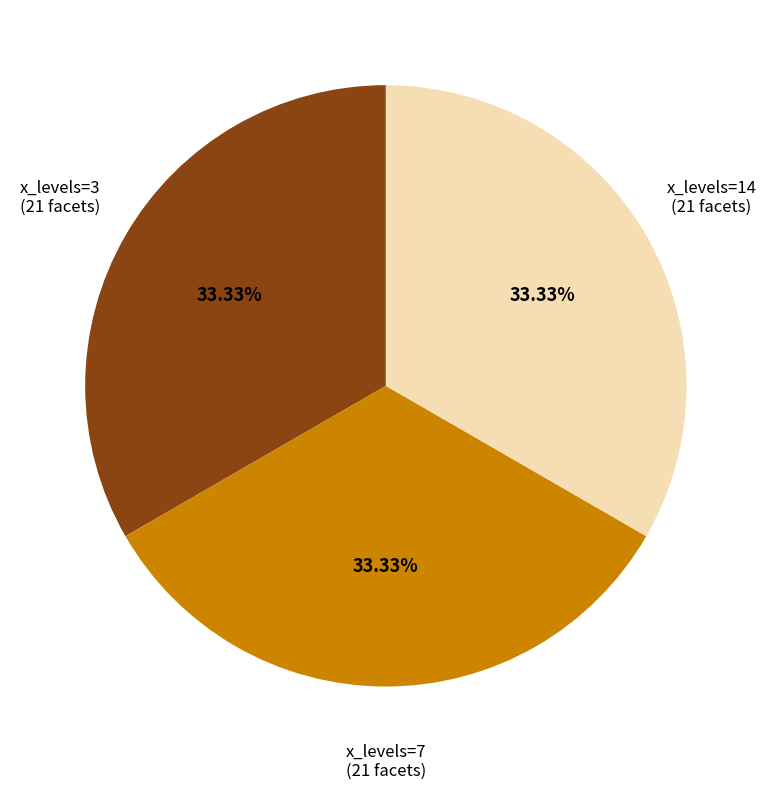

Is there a majority slice in this chart?

No